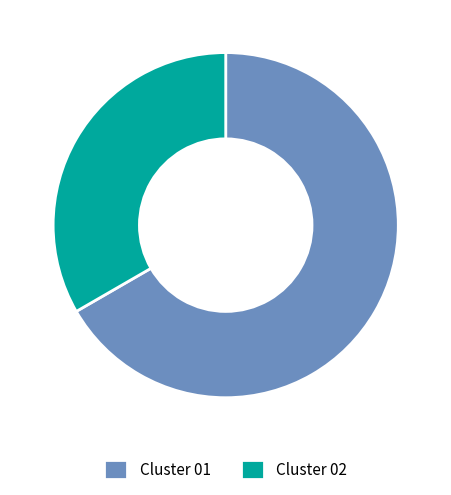

What is the majority slice?

Cluster 01